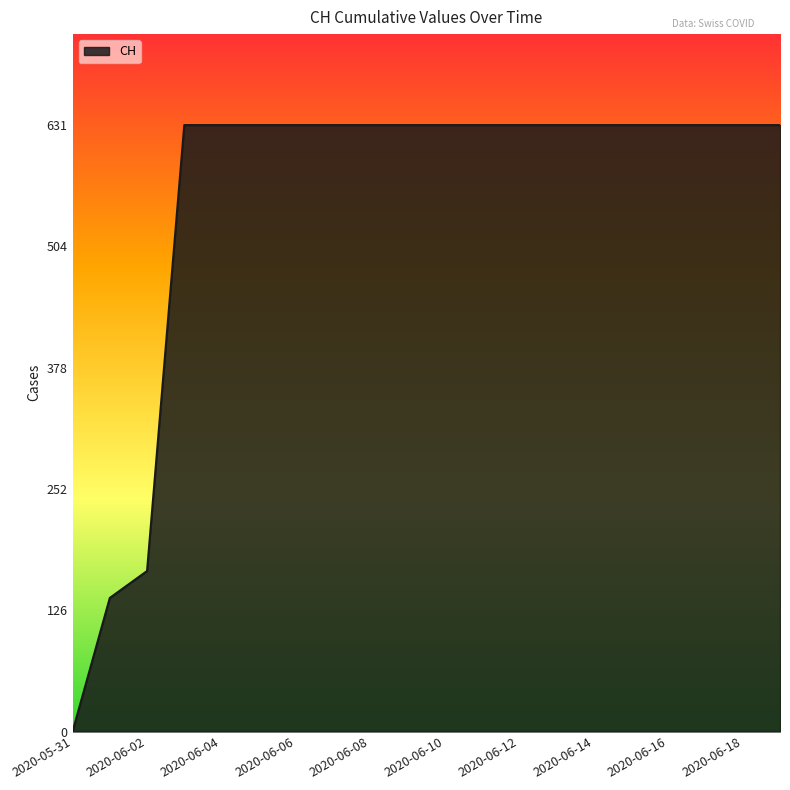

How many categories are shown in the chart?

20